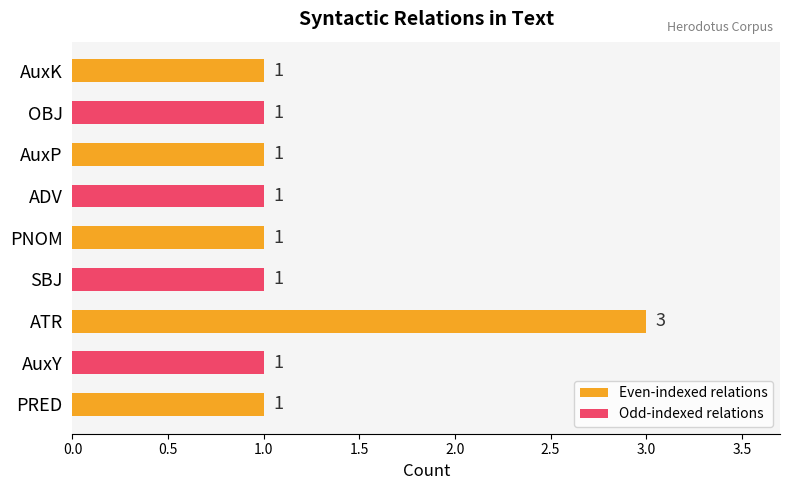

Are the bars horizontal?

Yes